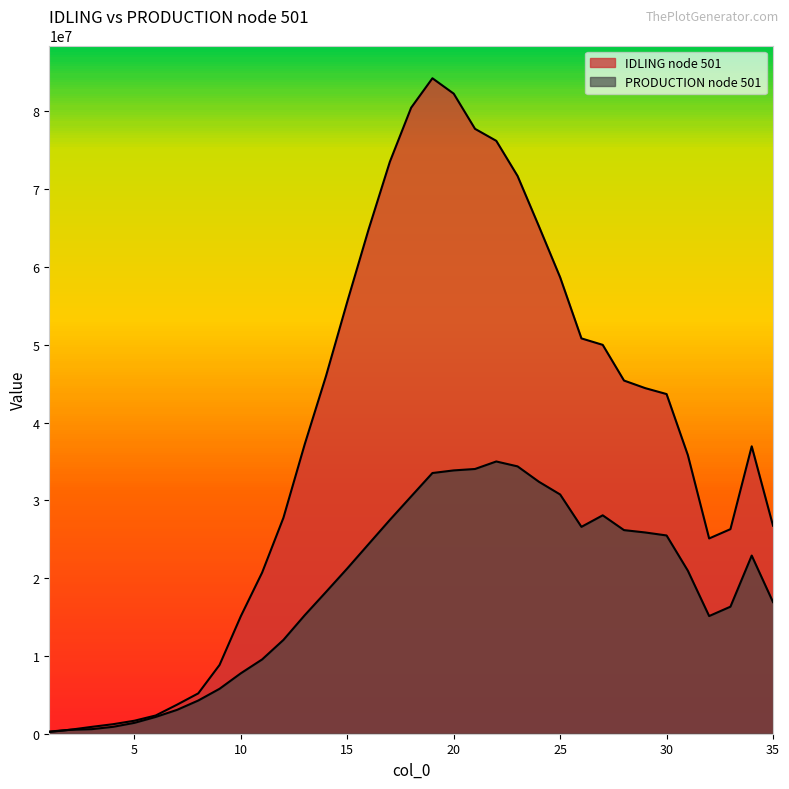

What is the spread (max minus min) of values at 24?

32848381.5